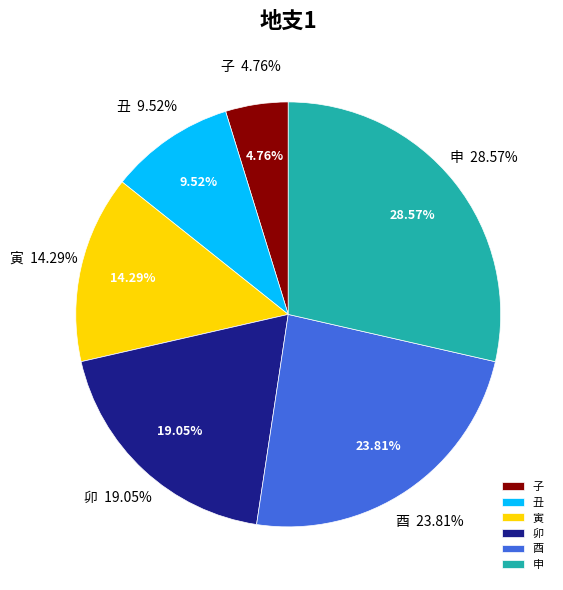

Which category has the biggest portion of the pie?

申